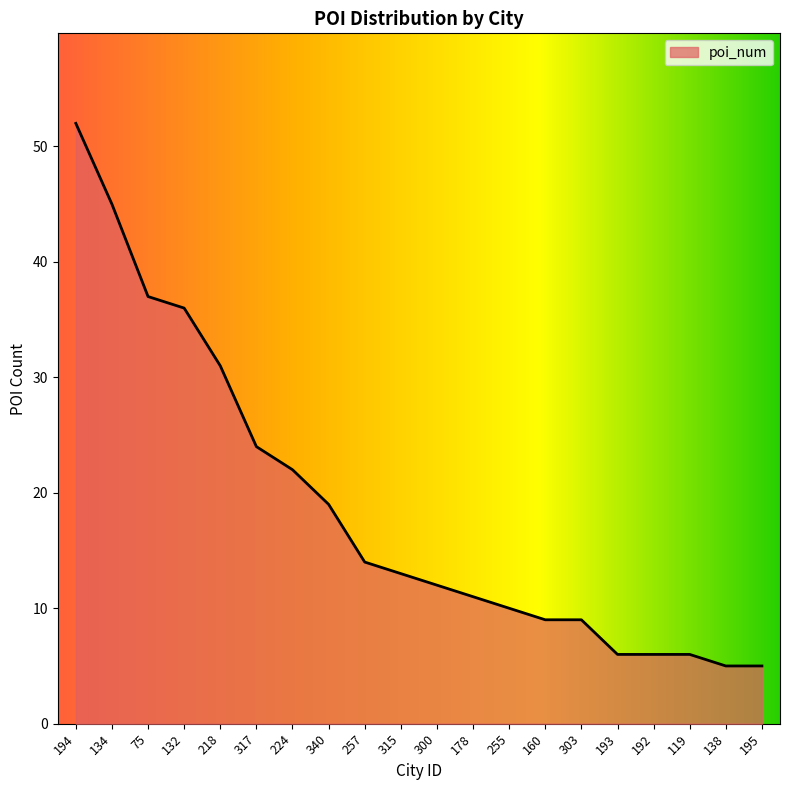

Does the chart have visible grid lines?

No